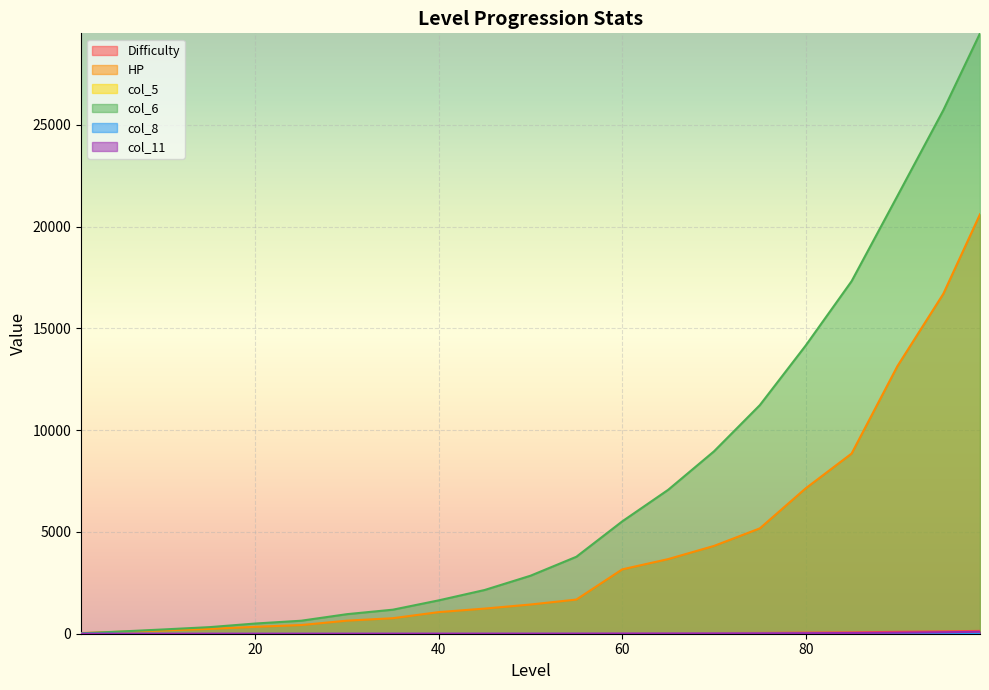

How many distinct data groups are displayed?

6